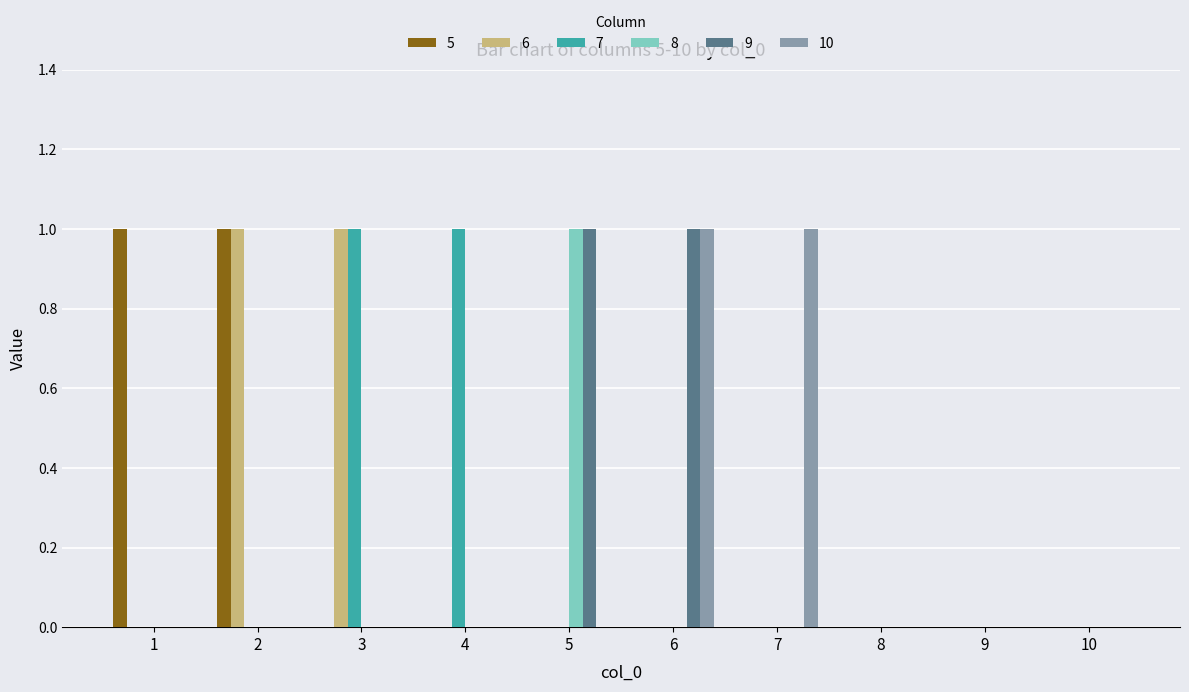

True or false: 5 has a value of -1 at 8.

False